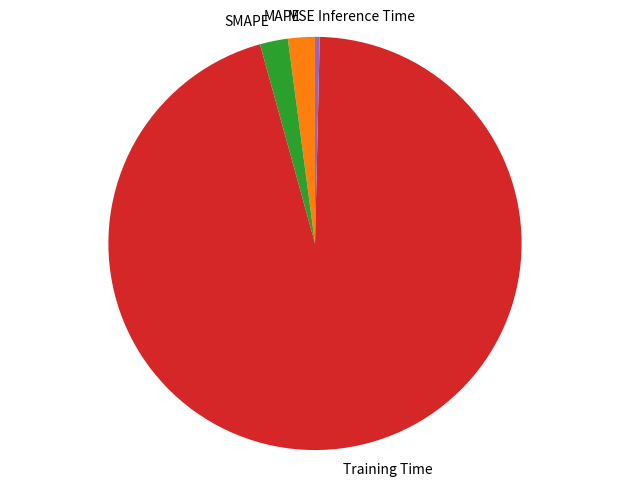

Which slice represents more than half of the pie?

Training Time